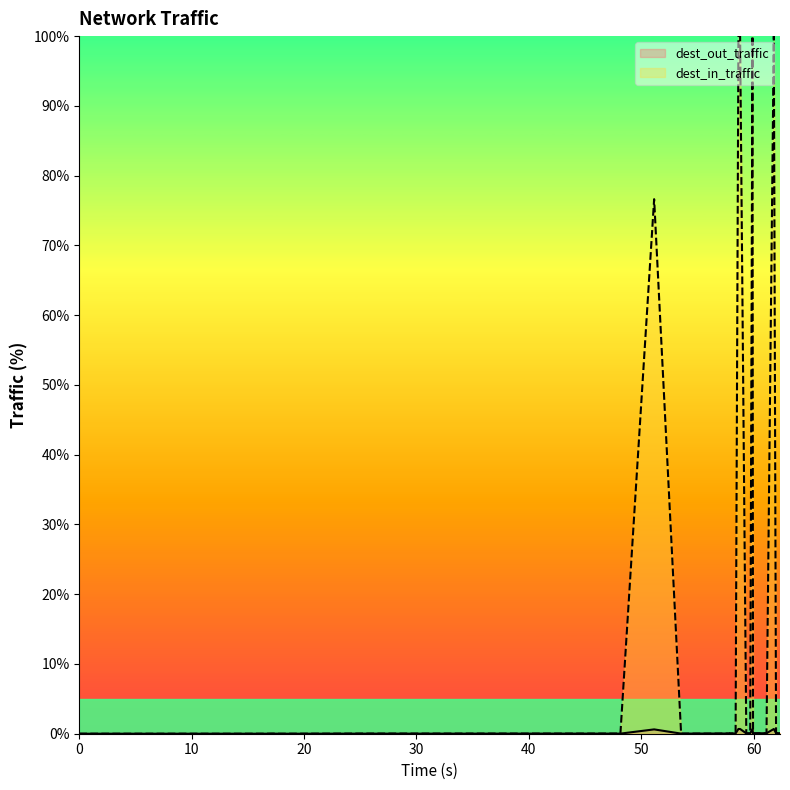

True or false: dest_in_traffic has a value of 0.1 at 61.15.

True